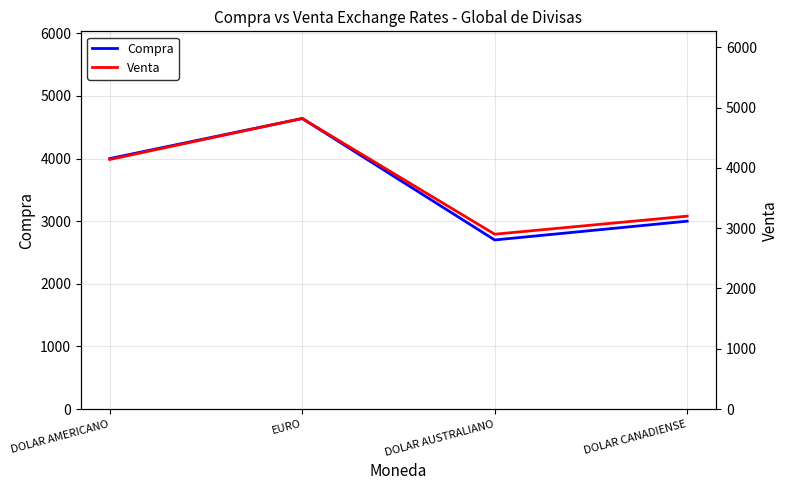

True or false: Venta and Compra cross at least once.

False